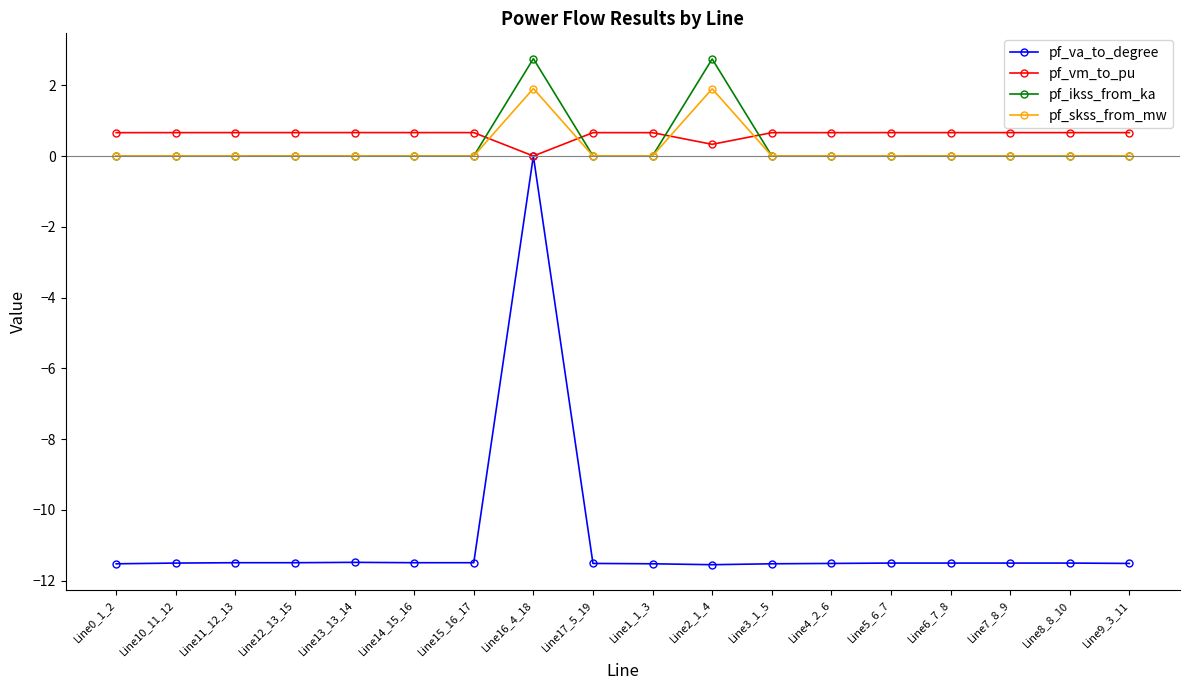

What is the maximum value shown in the chart?

2.8